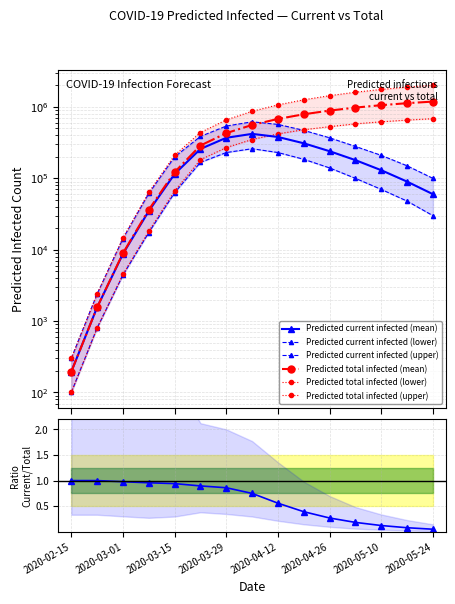

At how many categories does at least one series exceed 1555977?

4